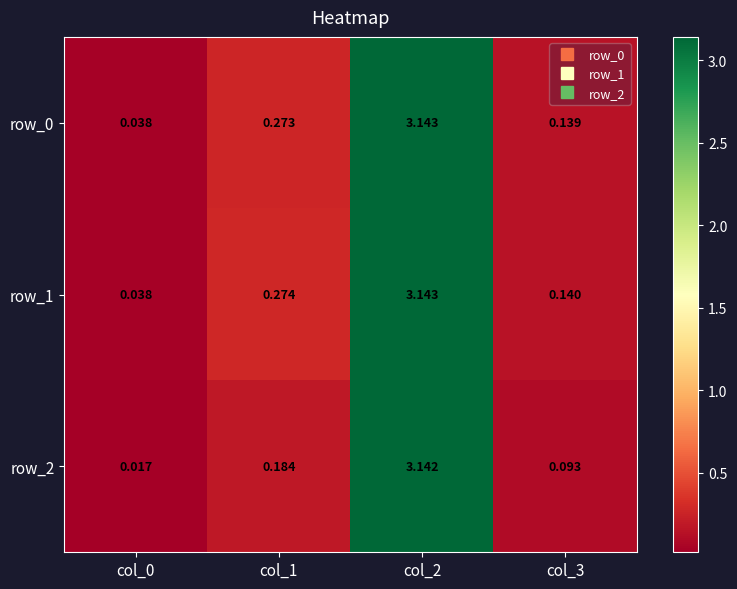

Is the value of row_1 at col_2 greater than the value of row_2 at col_1?

Yes